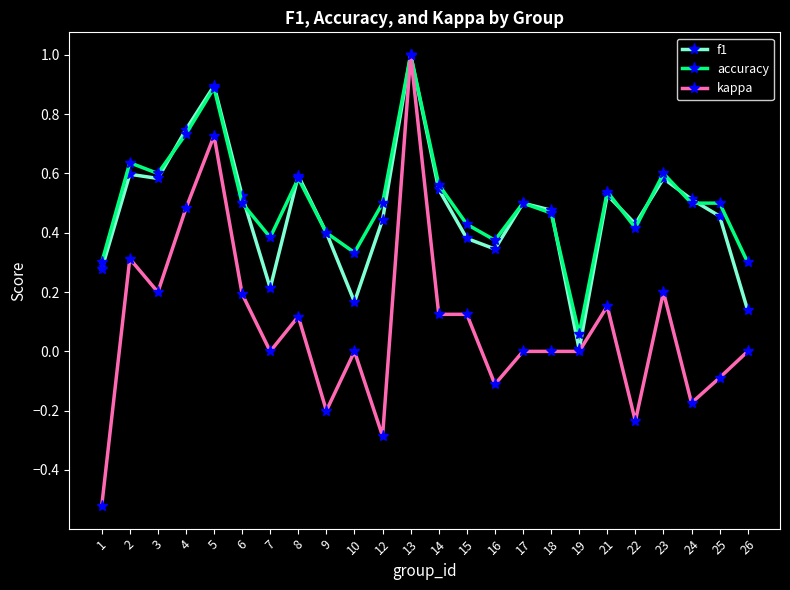

Where is the first local maximum for kappa?

2